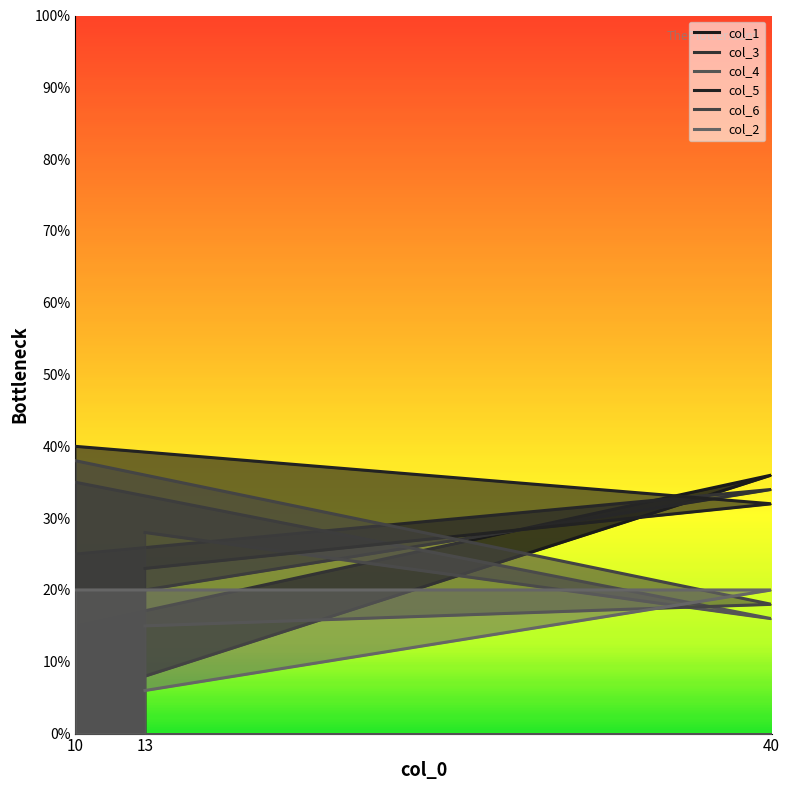

Is it true that col_1 equals 8 at 13?

True